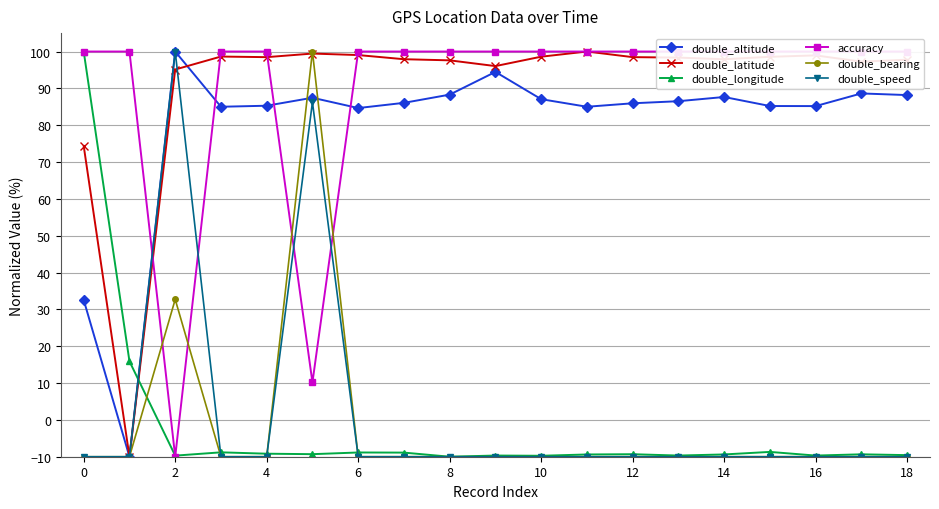

True or false: double_bearing and double_altitude intersect in this chart.

True